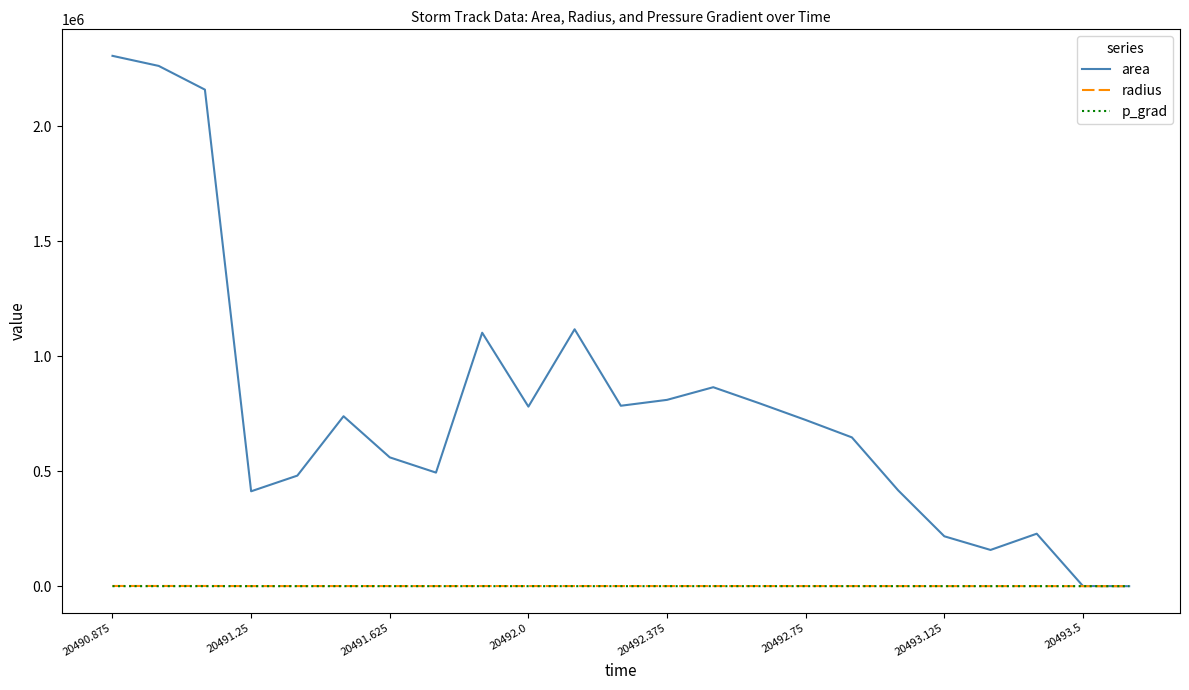

What are all the series names shown in the legend?

area, radius, p_grad